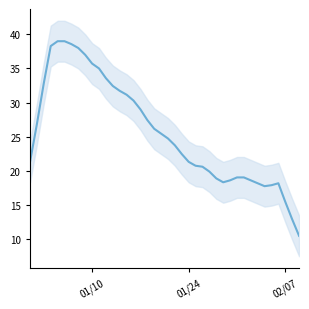

At which label is the value closest to 28?

2023-01-18